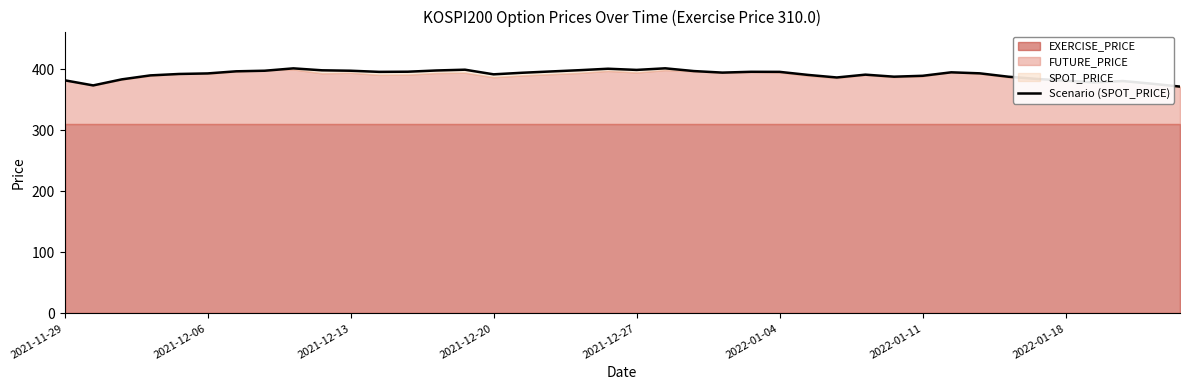

Where is the data nearest to the value 386?

27